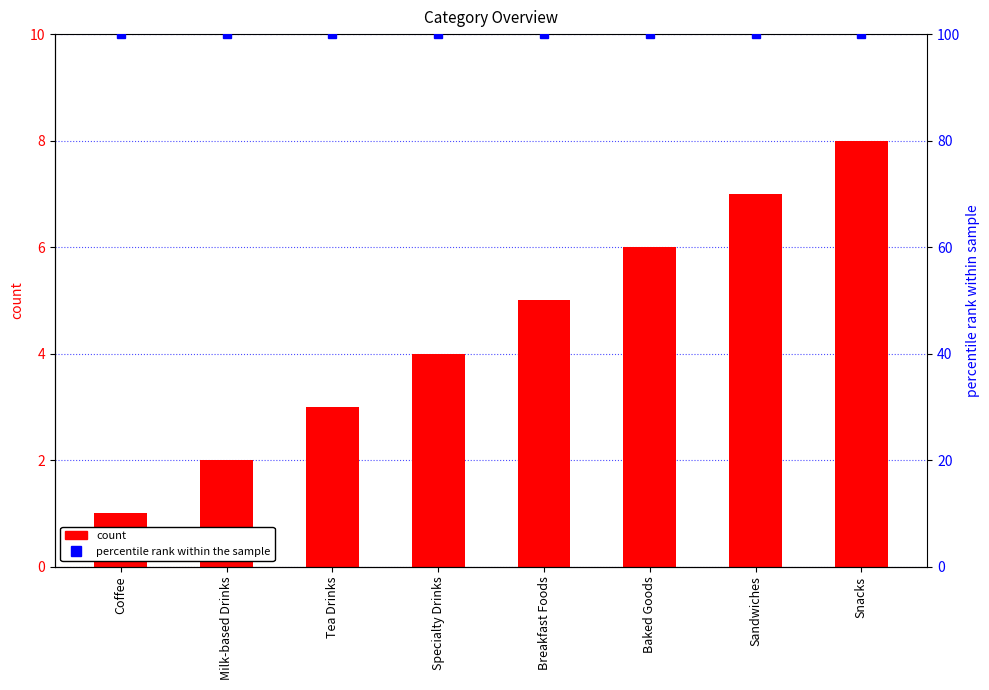

Which category has the lowest value across all series?

Coffee